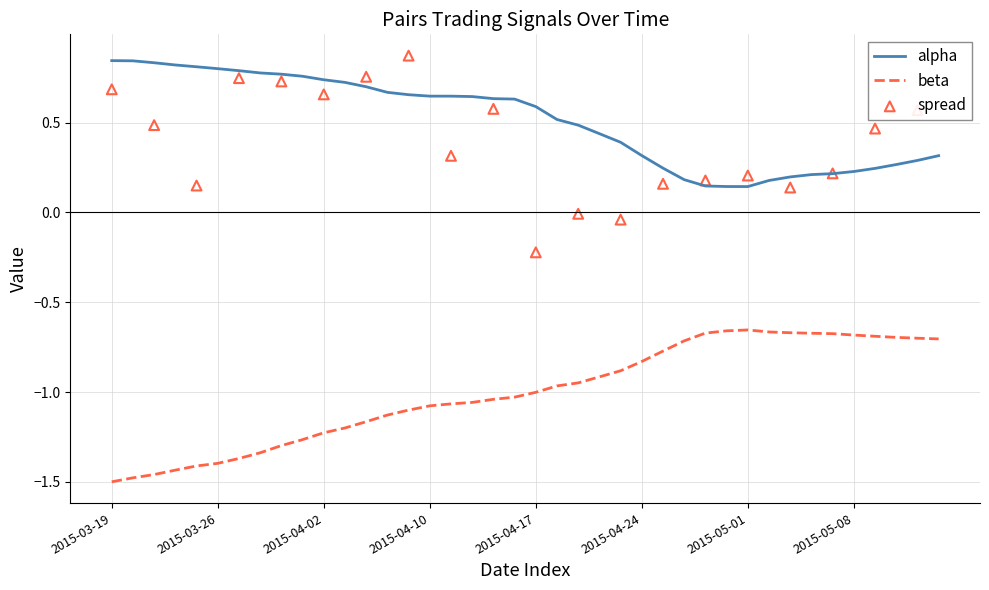

True or false: beta and alpha intersect in this chart.

False